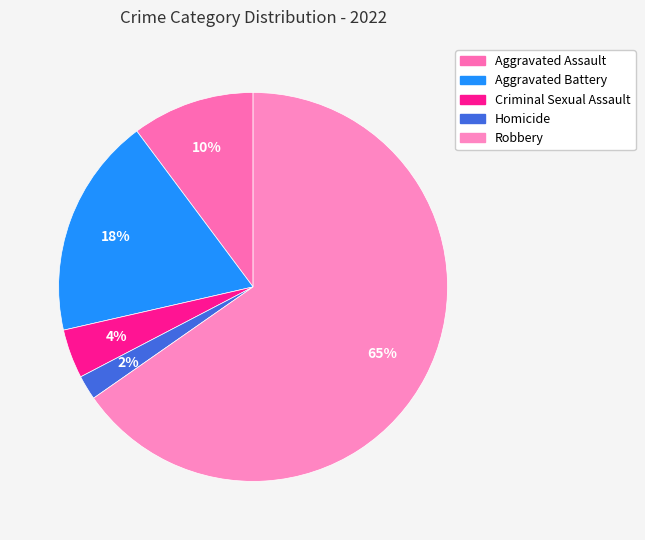

Which slice is the largest?

Robbery